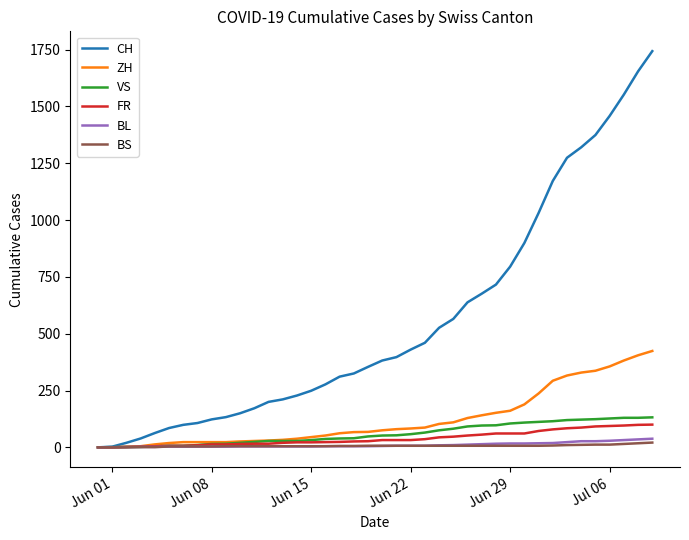

What is the greatest value displayed?

1743